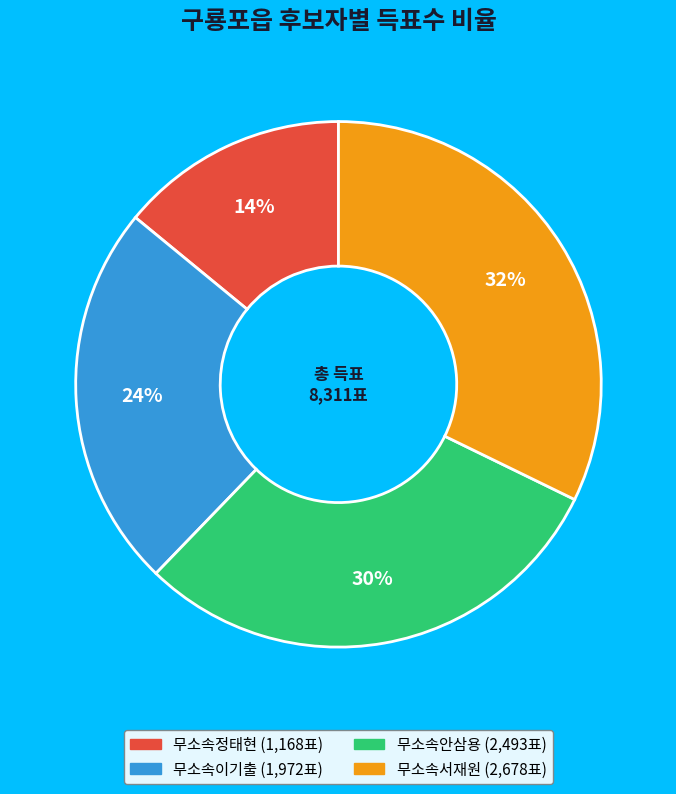

Is the sum of 무소속안삼용 and 무소속이기출 greater than half?

Yes